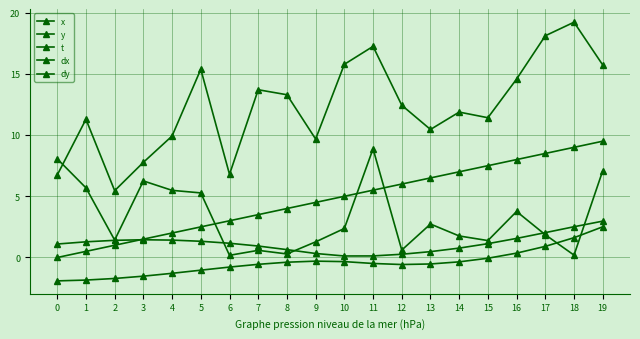

How many values in the x series exceed 12?

10